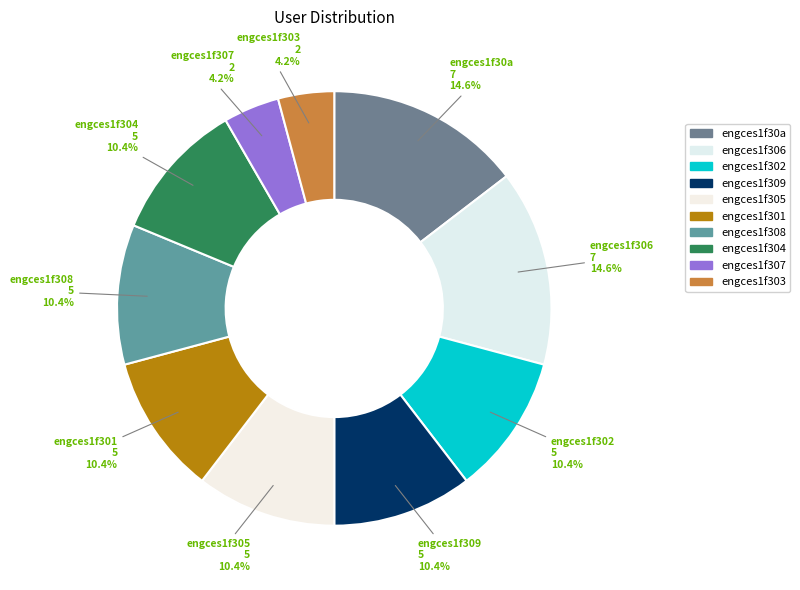

The engces1f304 slice represents 10% of the pie. True or false?

True